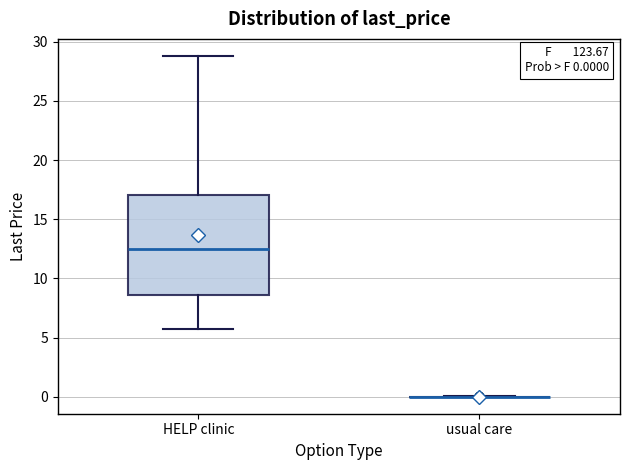

Which box is the tallest, from its lower edge to its upper edge?

HELP clinic